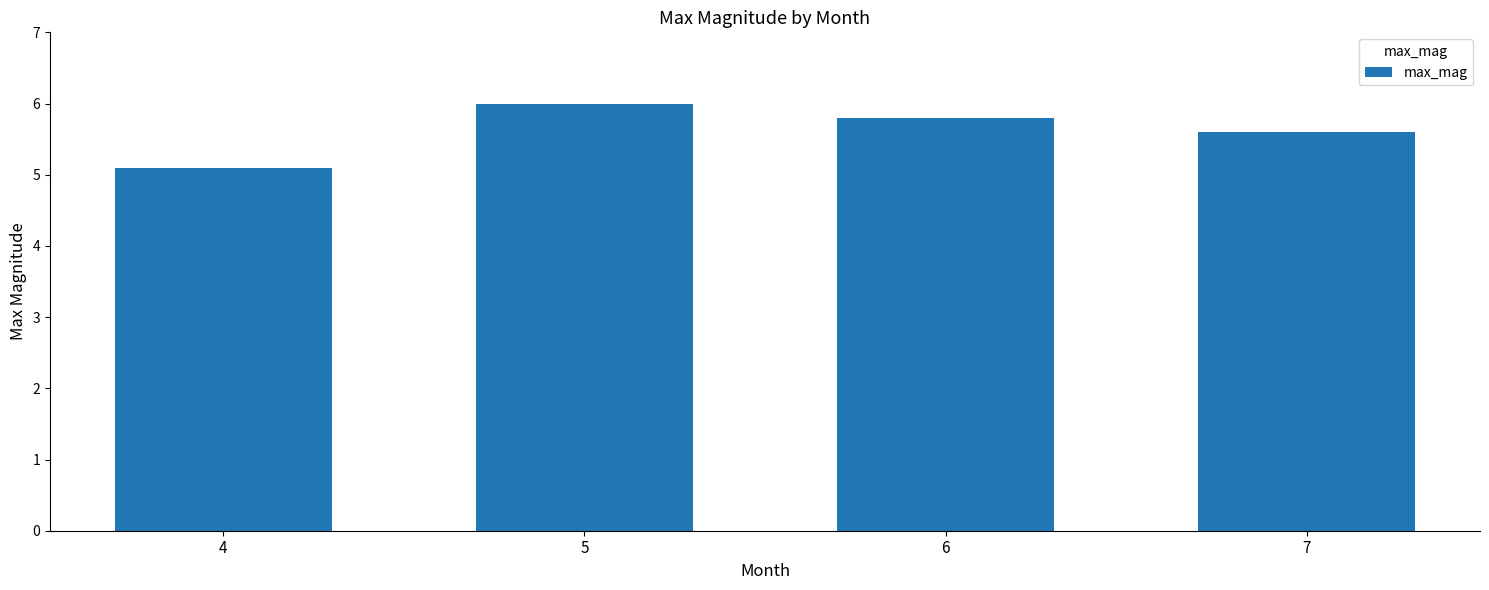

What is the average value?

5.6